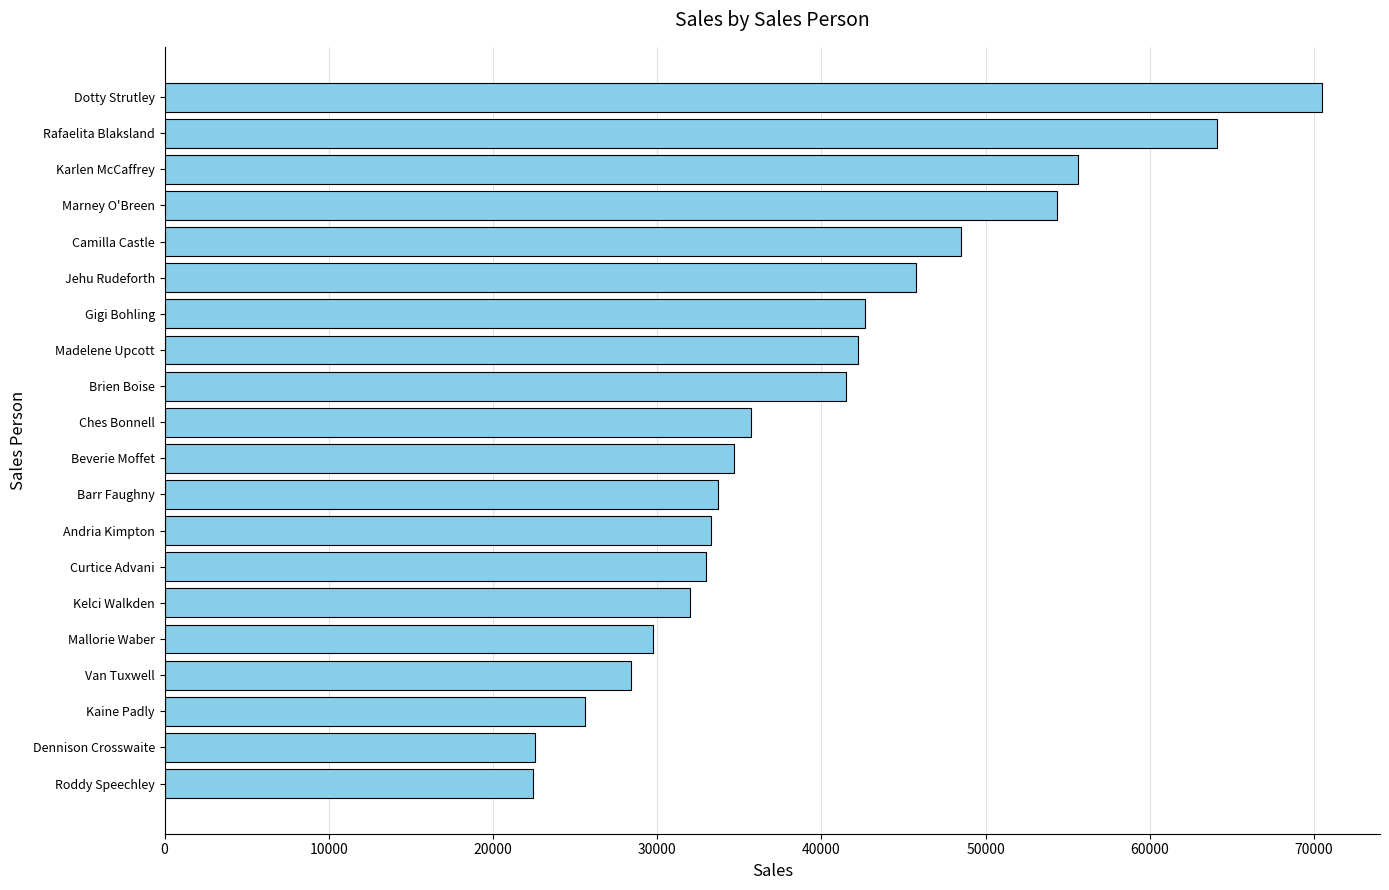

True or false: the data shows 13450 at Roddy Speechley.

False